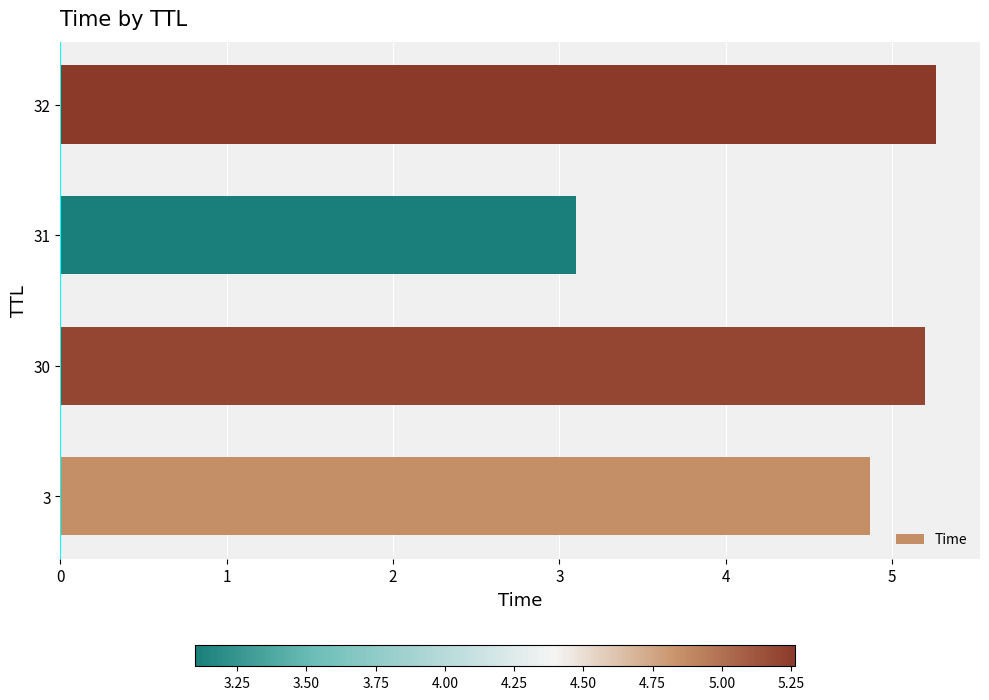

What is the difference between the second highest and minimum values?

2.1